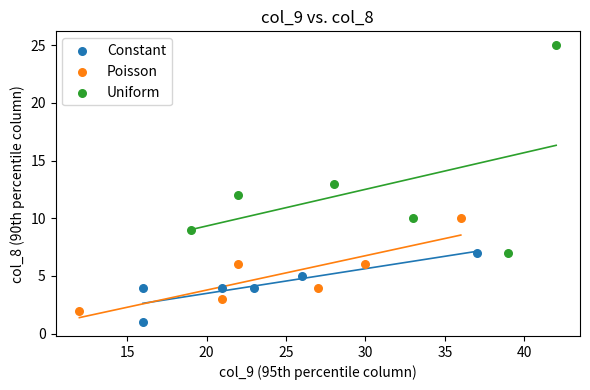

Which series contains the lowest Y value?

Constant